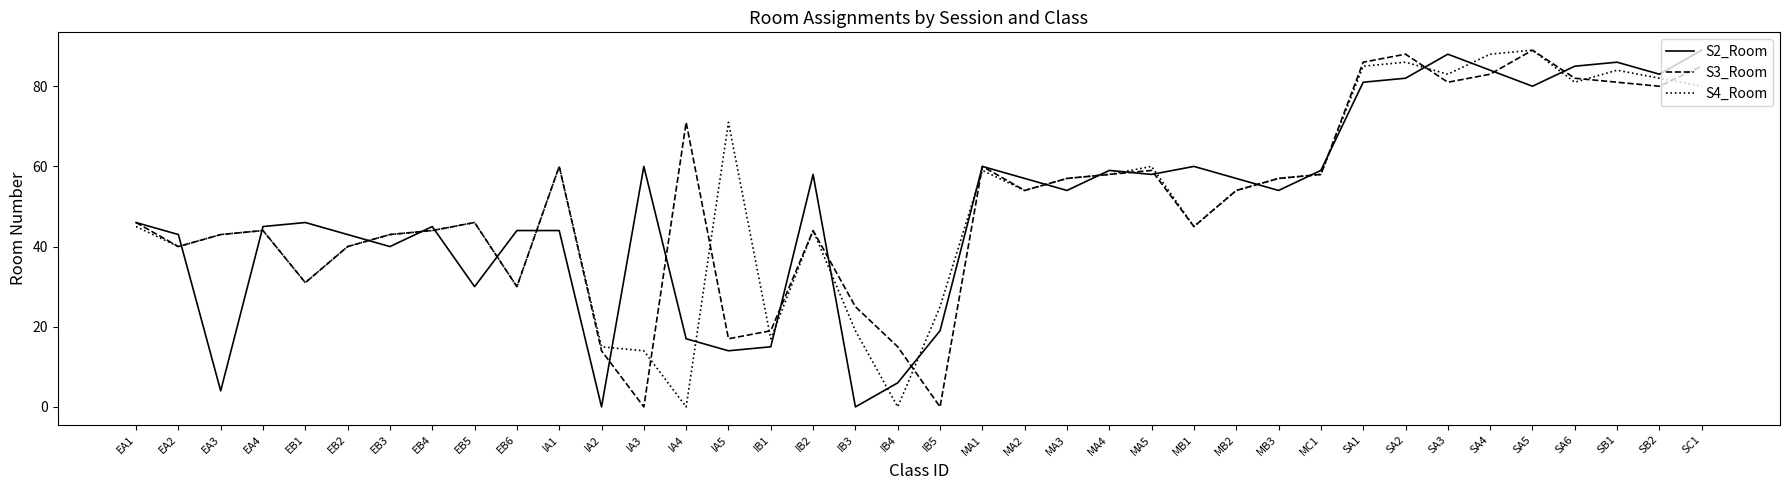

How many values in the S4_Room series are below 54?

19